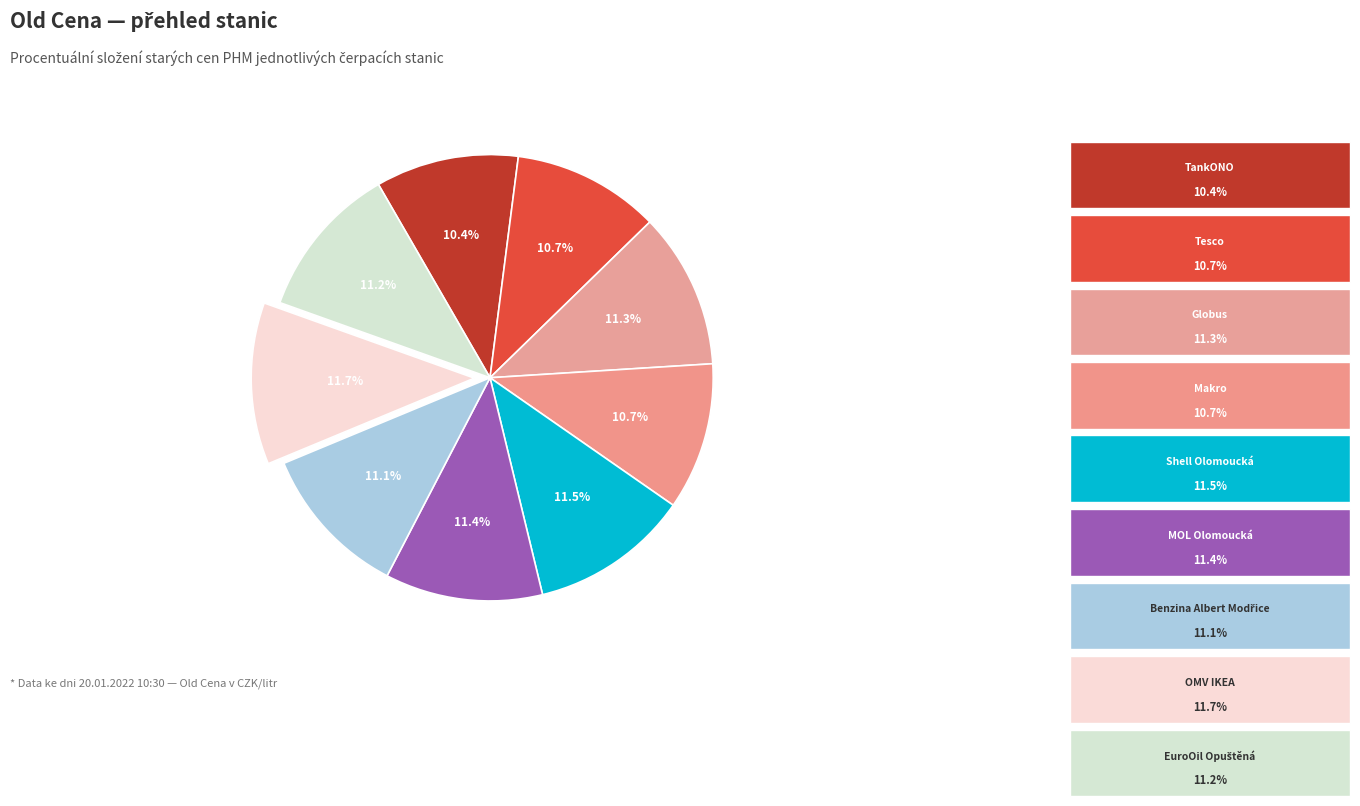

Does any single category account for the majority?

No